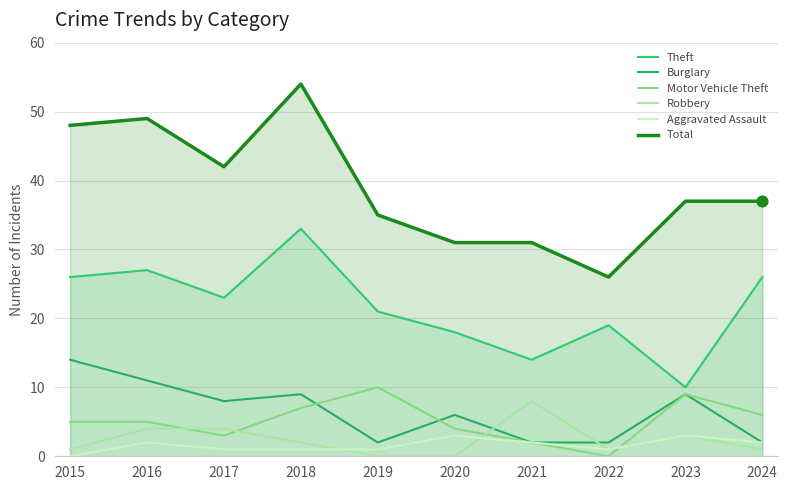

What is the total value across all series at 2017?

81